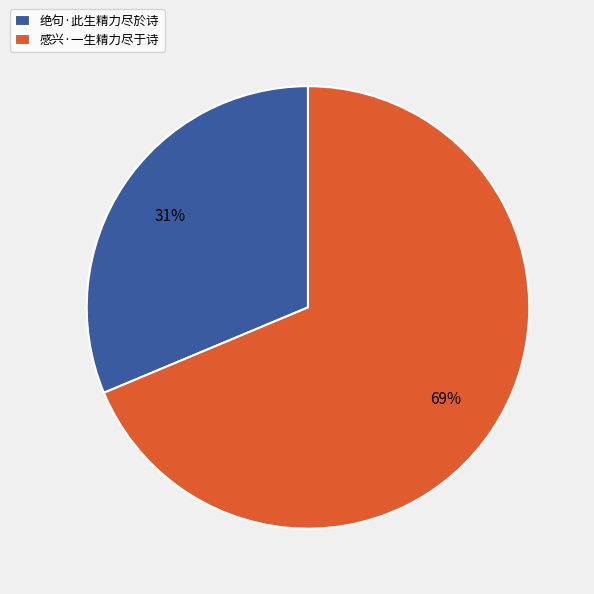

To the nearest percent, what is the average slice percentage?

50%